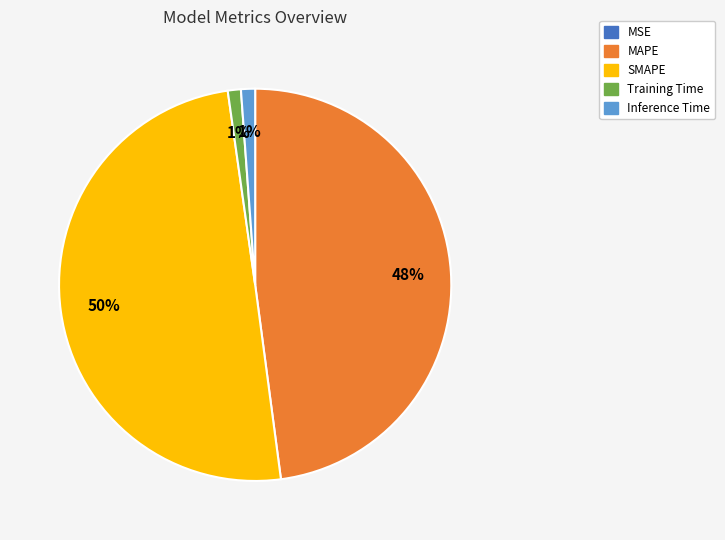

Is MAPE the majority of the pie?

No